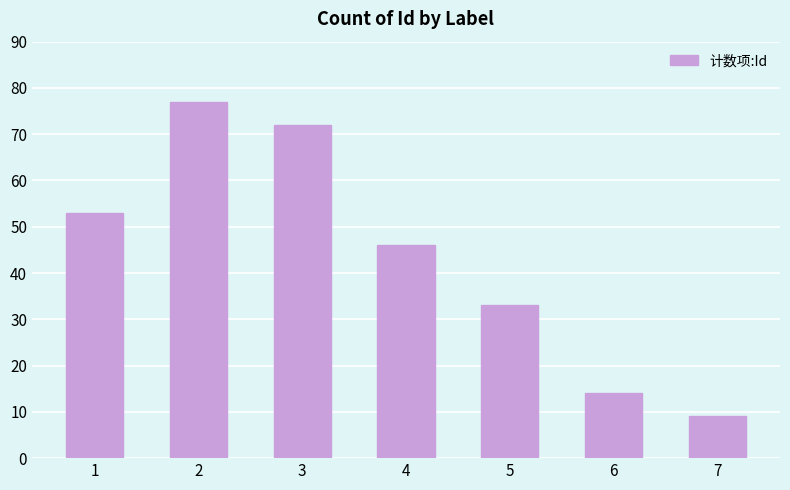

List the labels in order of value, smallest first.

7, 6, 5, 4, 1, 3, 2